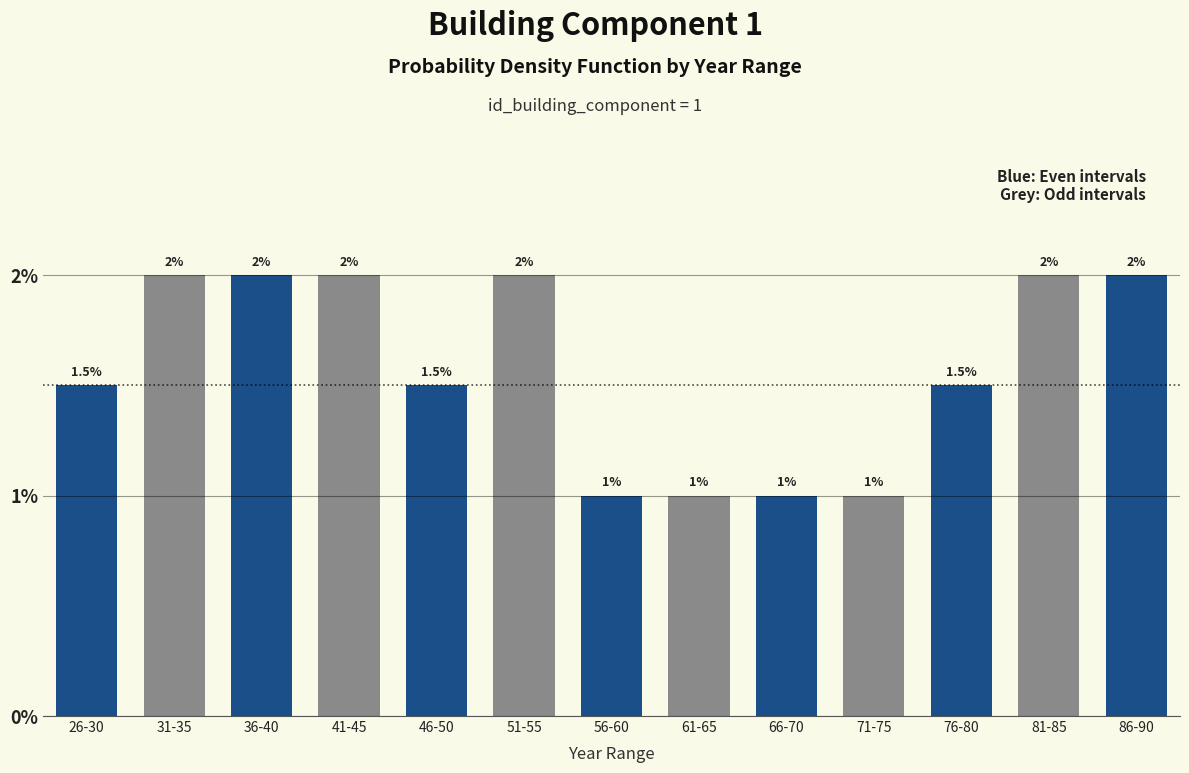

What is the label of the 4th bar from the left?

41-45